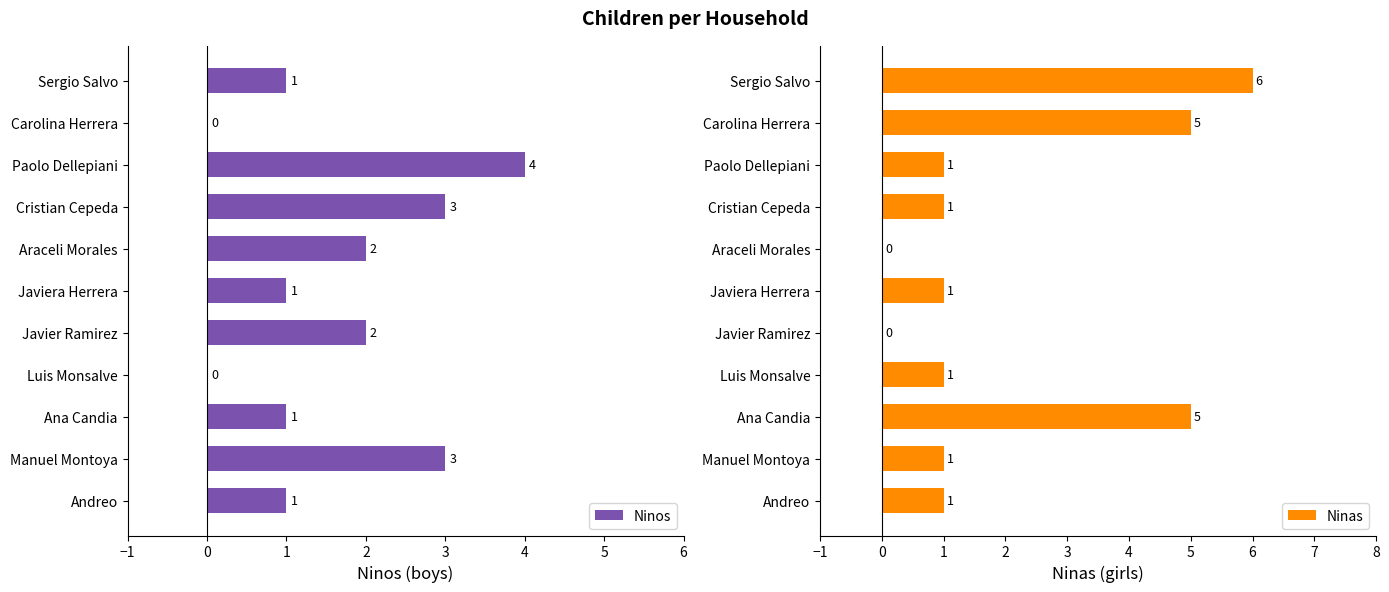

What is the difference between the Ninos values at Araceli Morales and Manuel Montoya?

1